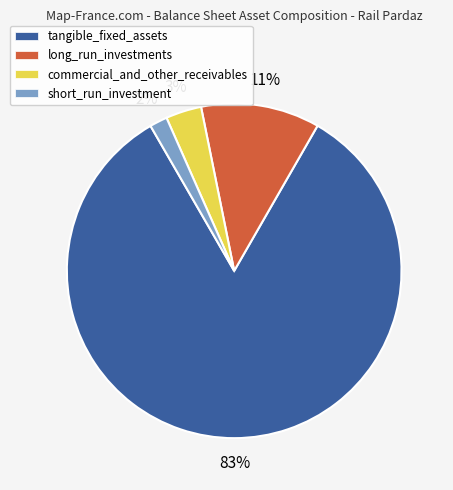

True or false: commercial_and_other_receivables accounts for 3% of the total.

True